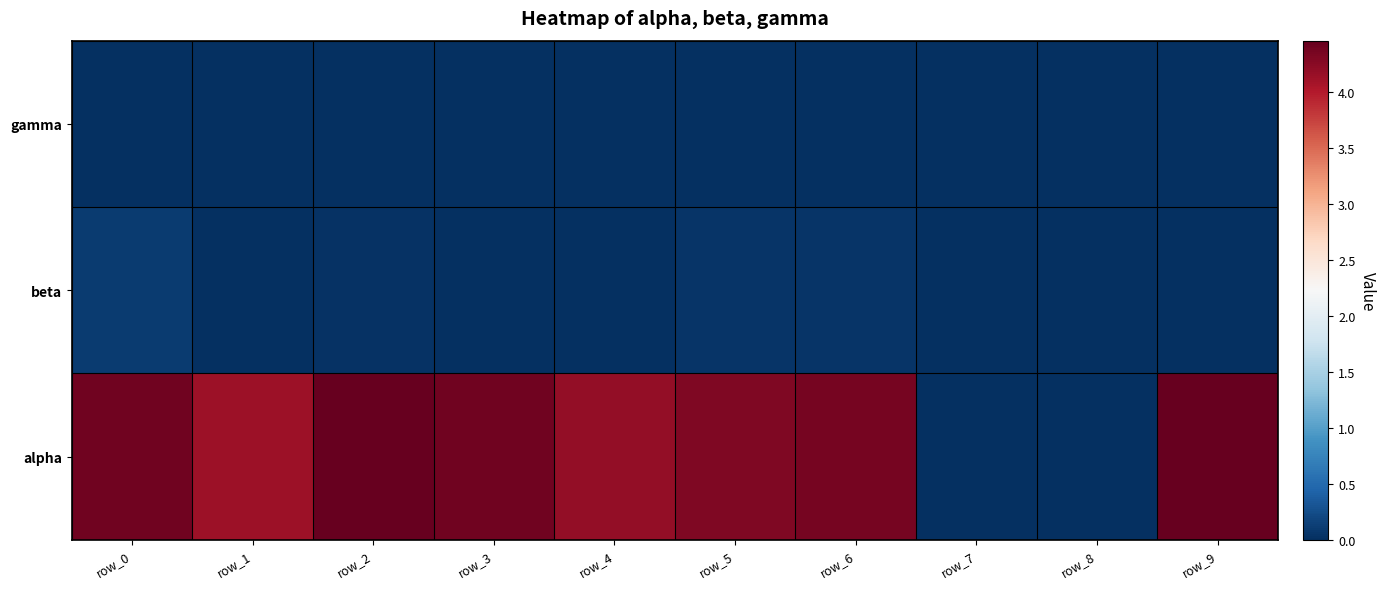

Between row_0 and row_4, which is larger?

row_0